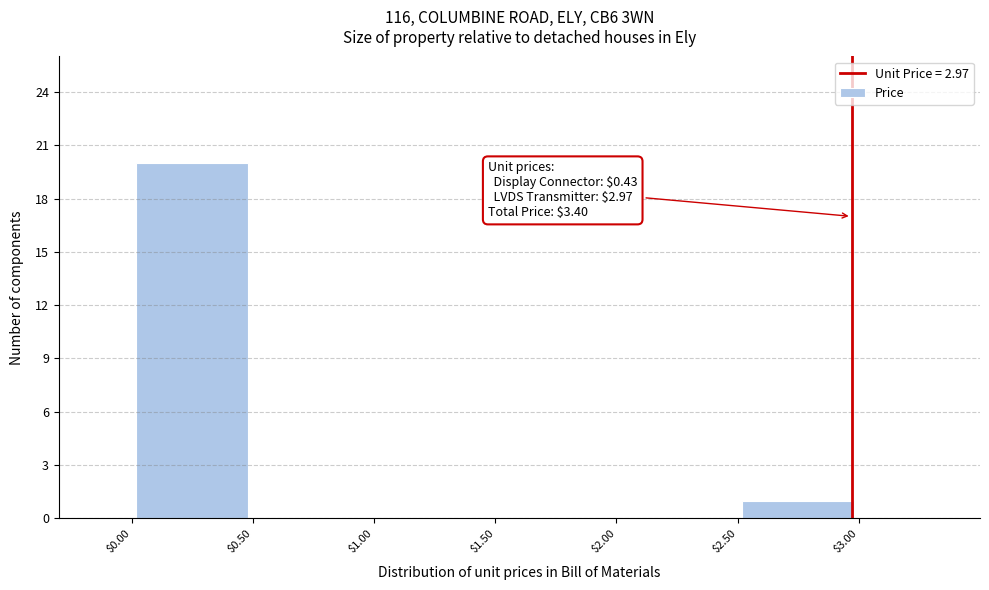

Over which range of the x-axis is the bar tallest?

$0.00 to $0.50